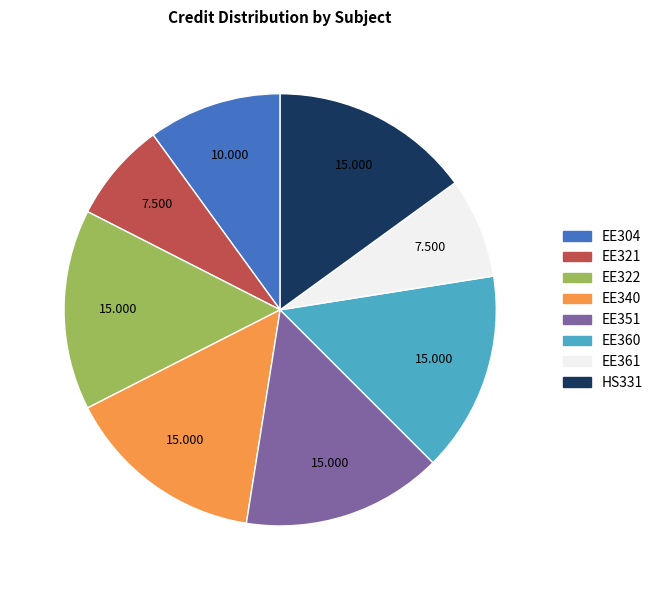

True or false: EE351 accounts for 26% of the total.

False